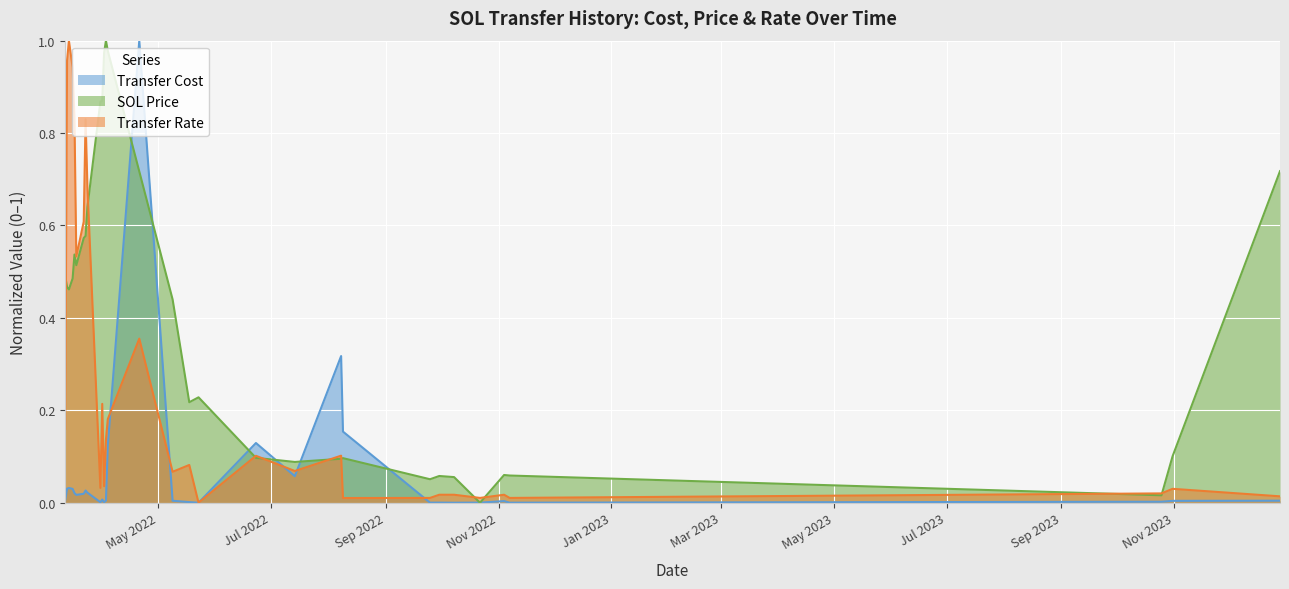

Does the chart display data point markers on the line(s)?

No